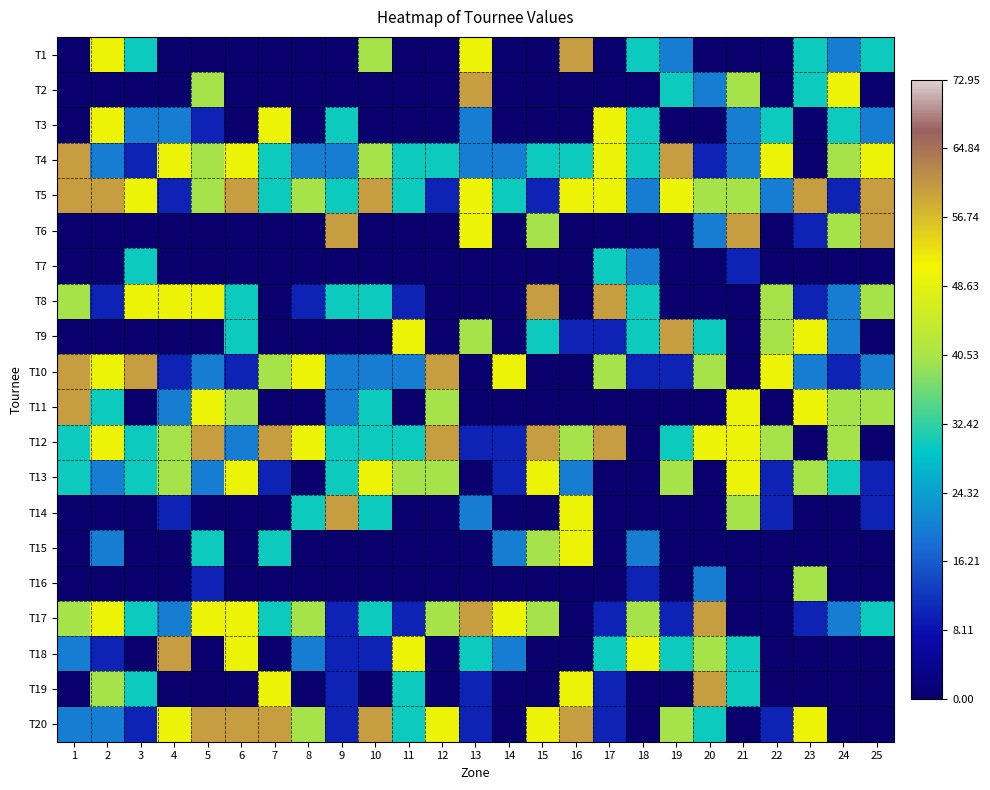

Which series has the largest total across all categories?

T5